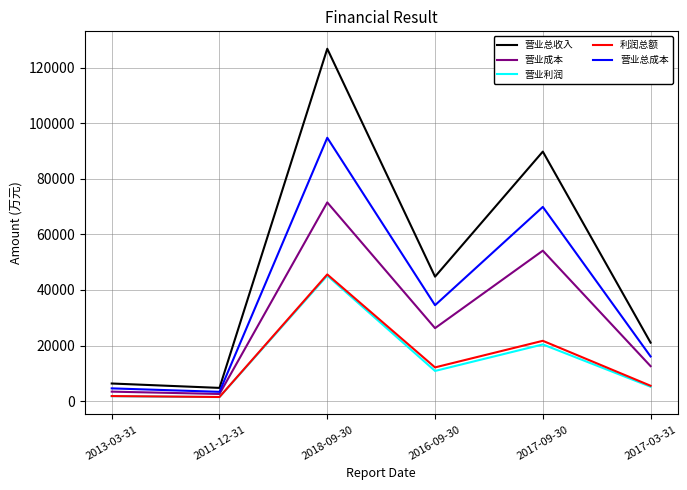

True or false: 营业利润 and 营业总收入 cross at least once.

False